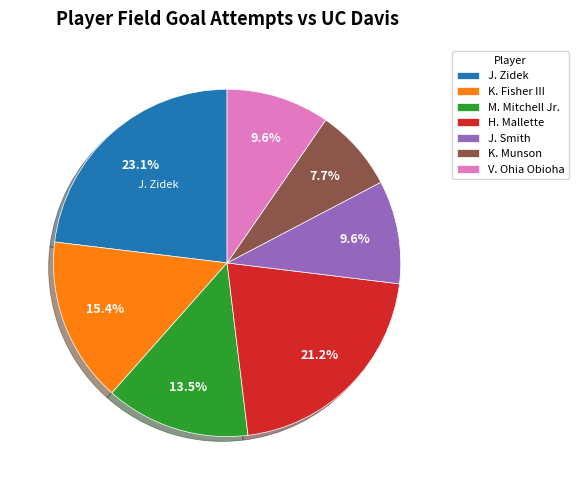

To the nearest percent, what is the combined percentage of J. Smith and J. Zidek?

33%